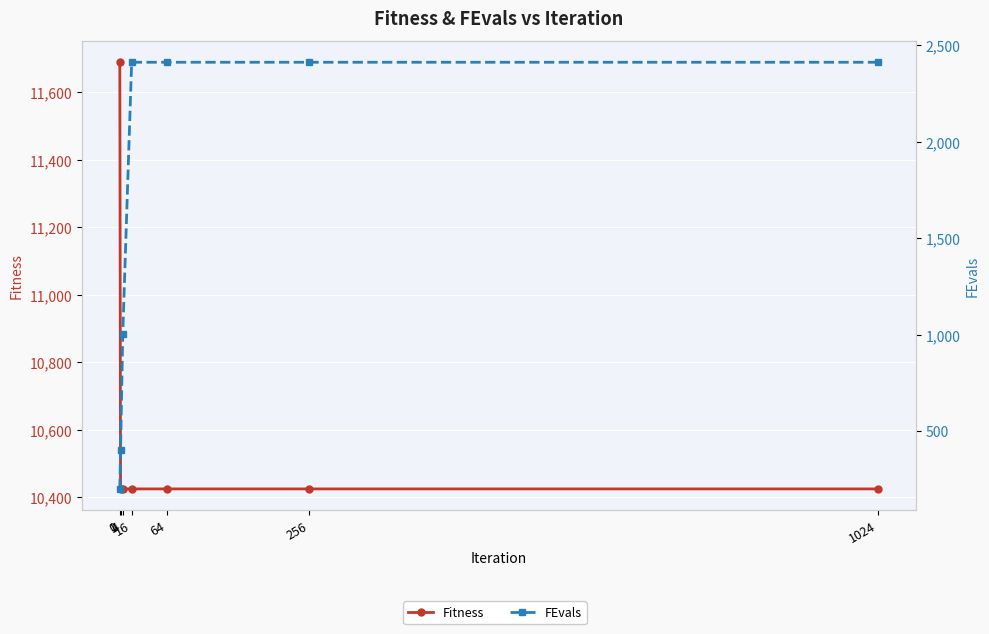

Rank the series by their average value, from lowest to highest.

FEvals, Fitness